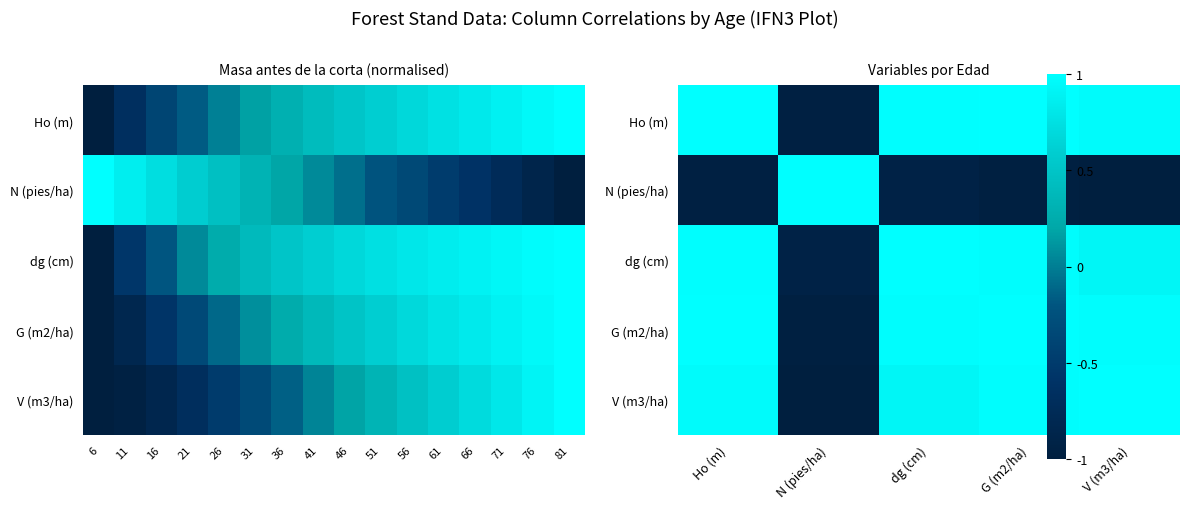

Which series has the largest total across all categories?

Ho (m)